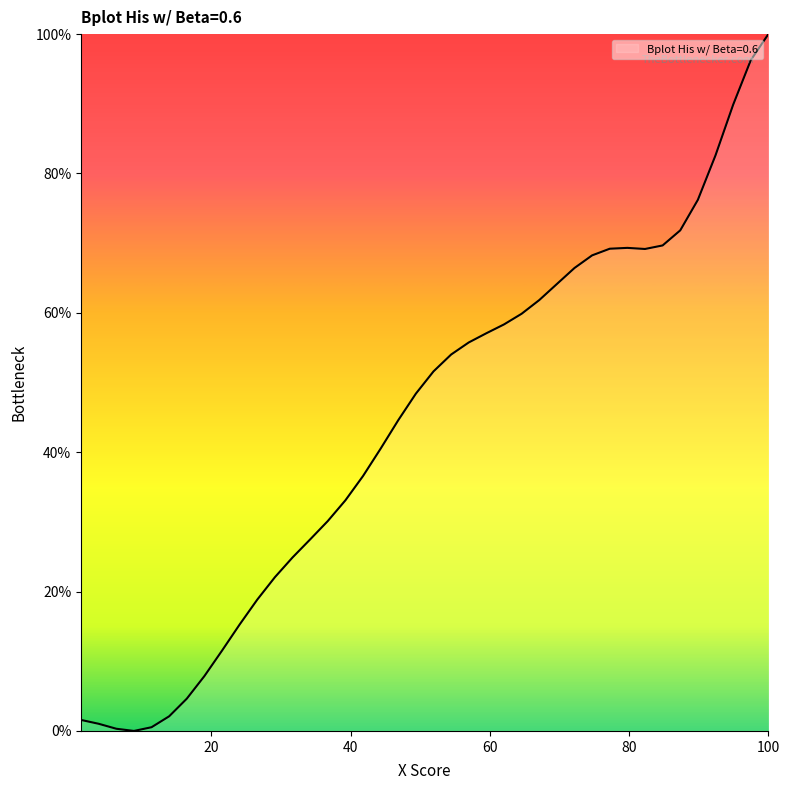

What is the difference between the maximum and minimum values?

100.0